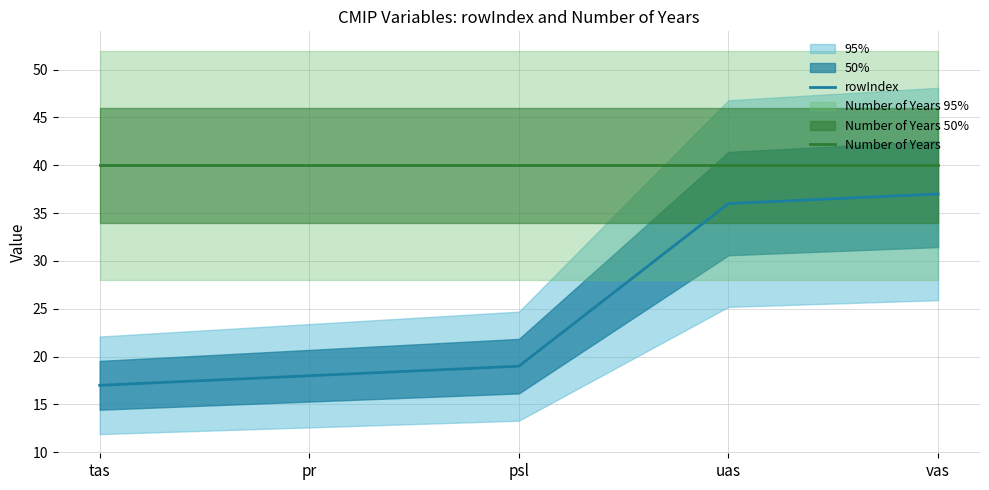

How many lines are shown in the chart?

2